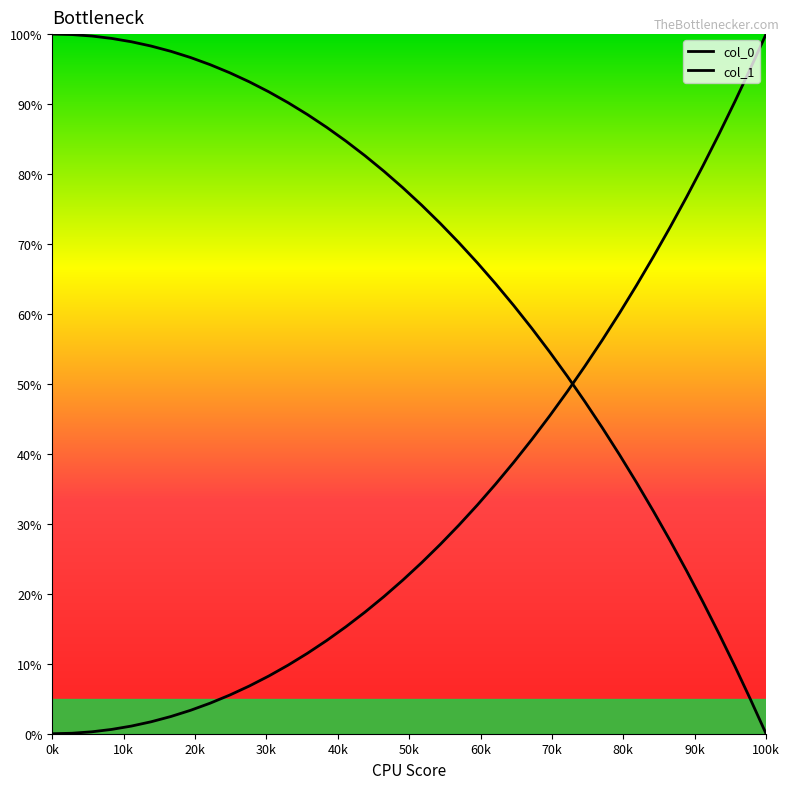

How many series are shown in this chart?

2